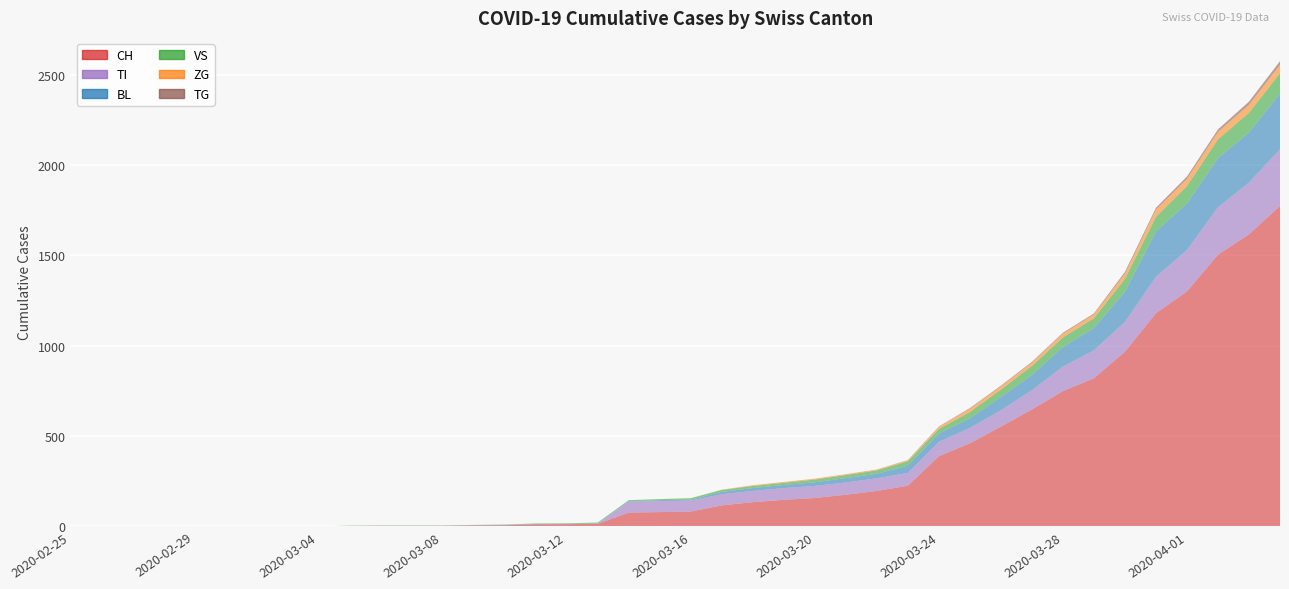

Reading left to right, transcribe all the data shown in this chart.

CH: 2020-02-25=0	2020-02-26=0	2020-02-27=0	2020-02-28=0	2020-02-29=0	2020-03-01=0	2020-03-02=0	2020-03-03=0	2020-03-04=0	2020-03-05=2	2020-03-06=3	2020-03-07=3	2020-03-08=3	2020-03-09=5	2020-03-10=6	2020-03-11=11	2020-03-12=12	2020-03-13=14	2020-03-14=76	2020-03-15=79	2020-03-16=82	2020-03-17=116	2020-03-18=134	2020-03-19=147	2020-03-20=157	2020-03-21=175	2020-03-22=196	2020-03-23=225	2020-03-24=388	2020-03-25=460	2020-03-26=552	2020-03-27=647	2020-03-28=749	2020-03-29=820	2020-03-30=967	2020-03-31=1180	2020-04-01=1301	2020-04-02=1504	2020-04-03=1617	2020-04-04=1774
BL: 2020-02-25=0	2020-02-26=0	2020-02-27=0	2020-02-28=0	2020-02-29=0	2020-03-01=0	2020-03-02=0	2020-03-03=0	2020-03-04=0	2020-03-05=0	2020-03-06=0	2020-03-07=0	2020-03-08=0	2020-03-09=1	2020-03-10=2	2020-03-11=2	2020-03-12=2	2020-03-13=2	2020-03-14=2	2020-03-15=5	2020-03-16=5	2020-03-17=13	2020-03-18=16	2020-03-19=17	2020-03-20=20	2020-03-21=24	2020-03-22=25	2020-03-23=40	2020-03-24=46	2020-03-25=53	2020-03-26=73	2020-03-27=84	2020-03-28=108	2020-03-29=123	2020-03-30=167	2020-03-31=251	2020-04-01=258	2020-04-02=272	2020-04-03=277	2020-04-04=309
VS: 2020-02-25=0	2020-02-26=0	2020-02-27=0	2020-02-28=0	2020-02-29=0	2020-03-01=0	2020-03-02=0	2020-03-03=0	2020-03-04=0	2020-03-05=2	2020-03-06=2	2020-03-07=2	2020-03-08=2	2020-03-09=2	2020-03-10=2	2020-03-11=3	2020-03-12=3	2020-03-13=5	2020-03-14=6	2020-03-15=6	2020-03-16=8	2020-03-17=11	2020-03-18=11	2020-03-19=12	2020-03-20=15	2020-03-21=17	2020-03-22=19	2020-03-23=24	2020-03-24=25	2020-03-25=35	2020-03-26=41	2020-03-27=50	2020-03-28=53	2020-03-29=54	2020-03-30=71	2020-03-31=81	2020-04-01=96	2020-04-02=104	2020-04-03=109	2020-04-04=112
ZG: 2020-02-25=0	2020-02-26=0	2020-02-27=0	2020-02-28=0	2020-02-29=0	2020-03-01=0	2020-03-02=0	2020-03-03=0	2020-03-04=0	2020-03-05=0	2020-03-06=0	2020-03-07=0	2020-03-08=0	2020-03-09=0	2020-03-10=0	2020-03-11=0	2020-03-12=0	2020-03-13=0	2020-03-14=0	2020-03-15=0	2020-03-16=0	2020-03-17=1	2020-03-18=5	2020-03-19=5	2020-03-20=5	2020-03-21=5	2020-03-22=5	2020-03-23=5	2020-03-24=12	2020-03-25=18	2020-03-26=18	2020-03-27=18	2020-03-28=21	2020-03-29=21	2020-03-30=29	2020-03-31=39	2020-04-01=40	2020-04-02=41	2020-04-03=44	2020-04-04=46
TI: 2020-02-25=0	2020-02-26=0	2020-02-27=0	2020-02-28=0	2020-02-29=0	2020-03-01=0	2020-03-02=0	2020-03-03=0	2020-03-04=0	2020-03-05=0	2020-03-06=0	2020-03-07=0	2020-03-08=0	2020-03-09=0	2020-03-10=0	2020-03-11=0	2020-03-12=0	2020-03-13=0	2020-03-14=61	2020-03-15=61	2020-03-16=61	2020-03-17=62	2020-03-18=62	2020-03-19=65	2020-03-20=67	2020-03-21=68	2020-03-22=70	2020-03-23=71	2020-03-24=80	2020-03-25=85	2020-03-26=91	2020-03-27=107	2020-03-28=136	2020-03-29=155	2020-03-30=165	2020-03-31=202	2020-04-01=229	2020-04-02=263	2020-04-03=287	2020-04-04=314
TG: 2020-02-25=0	2020-02-26=0	2020-02-27=0	2020-02-28=0	2020-02-29=0	2020-03-01=0	2020-03-02=0	2020-03-03=0	2020-03-04=0	2020-03-05=0	2020-03-06=0	2020-03-07=0	2020-03-08=0	2020-03-09=0	2020-03-10=0	2020-03-11=0	2020-03-12=0	2020-03-13=0	2020-03-14=0	2020-03-15=0	2020-03-16=0	2020-03-17=0	2020-03-18=0	2020-03-19=0	2020-03-20=0	2020-03-21=0	2020-03-22=0	2020-03-23=2	2020-03-24=2	2020-03-25=4	2020-03-26=4	2020-03-27=5	2020-03-28=5	2020-03-29=6	2020-03-30=10	2020-03-31=11	2020-04-01=13	2020-04-02=14	2020-04-03=18	2020-04-04=21